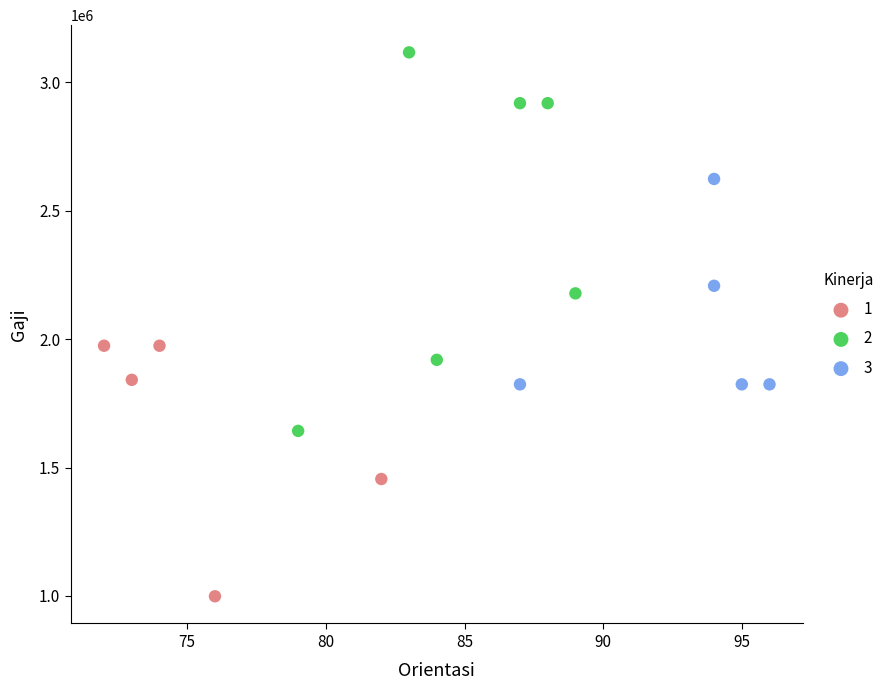

What are all the series names shown in the legend?

1, 2, 3